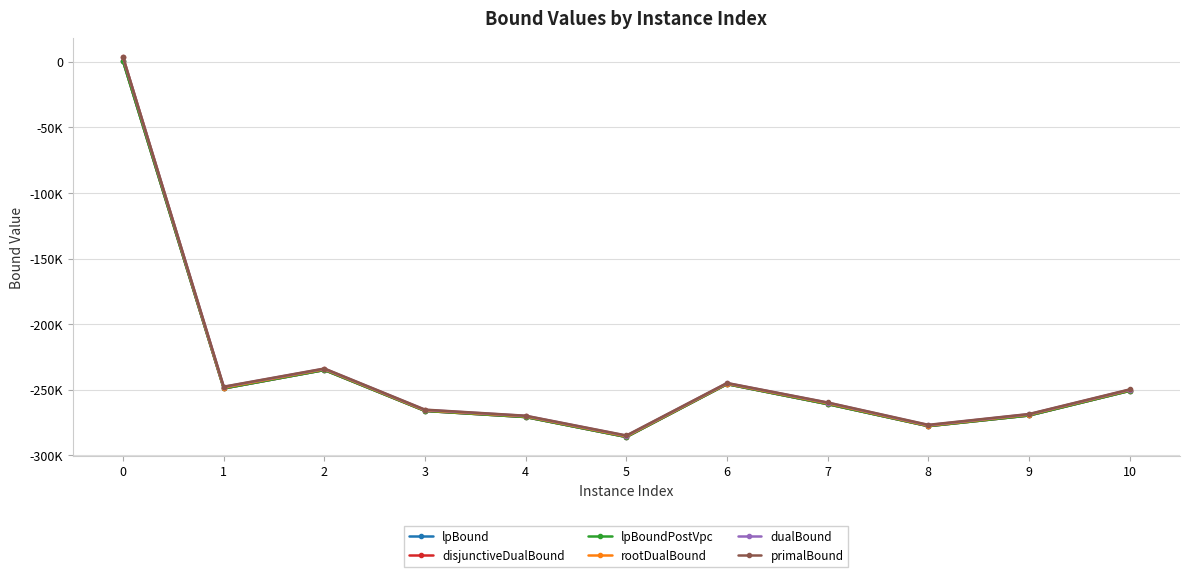

True or false: lpBoundPostVpc has a value of -371136.1 at 1.

False